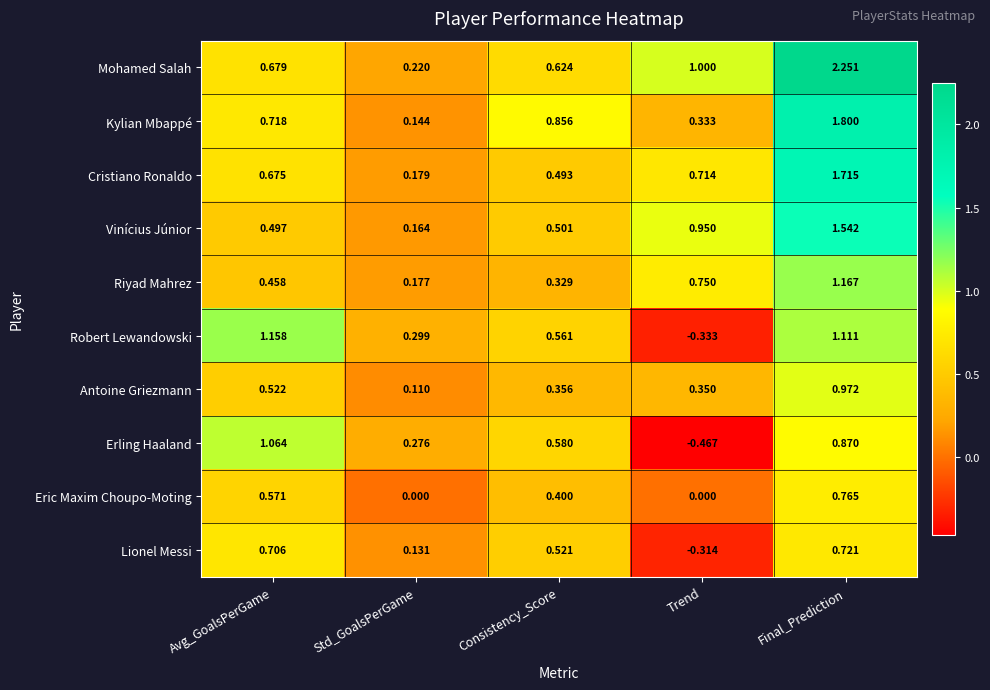

Which series changed the most between Avg_GoalsPerGame and Consistency_Score?

Robert Lewandowski